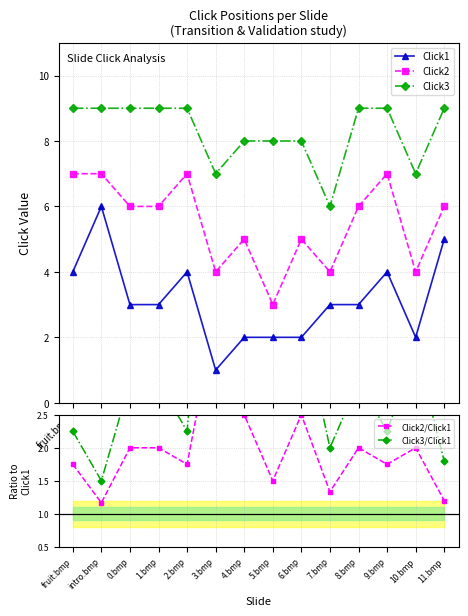

Which series ends up on top after the final intersection of Click3/Click1 and Click1?

Click1